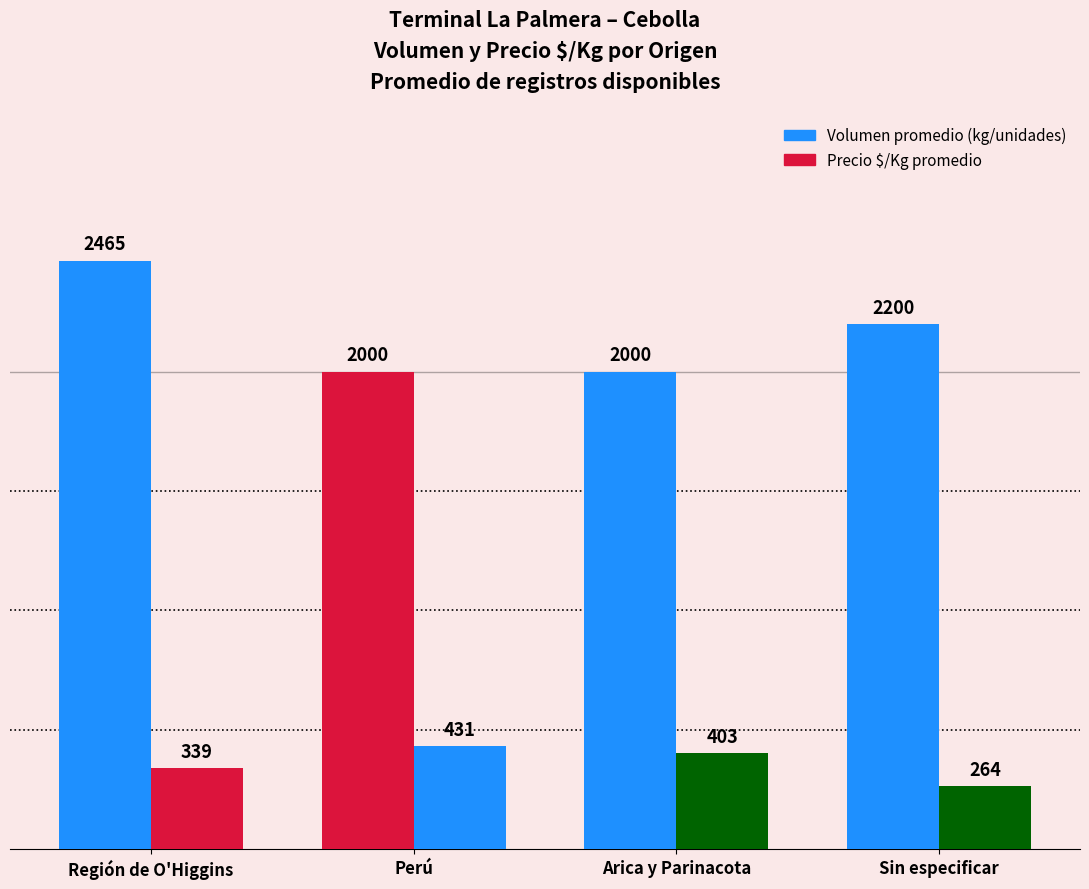

Does the chart contain stacked bars?

No